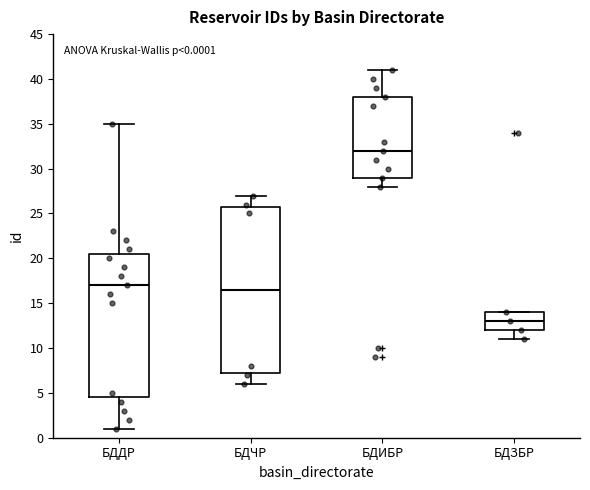

Comparing the boxes themselves (not the whiskers), which one is the tallest?

БДЧР